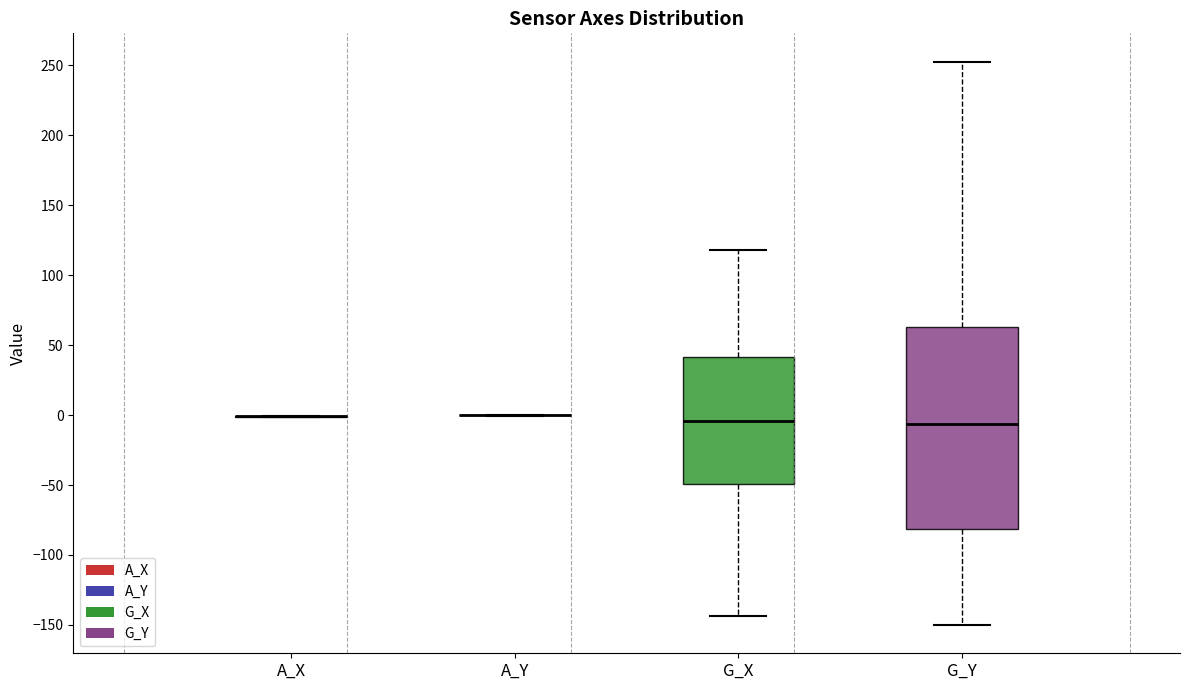

Reading left to right, transcribe this box plot: for each box, give where its median line is, the range the box spans, and where its two whiskers end, as read against the y-axis. The values are not printed on the chart, so give them approximately, as read against the axis.

A_X: box collapsed to a line at 0, whiskers 0 to 0
A_Y: box collapsed to a line at 0, whiskers 0 to 0
G_X: median -5, box -50 to 40, whiskers -145 to 120
G_Y: median -5, box -80 to 65, whiskers -150 to 255